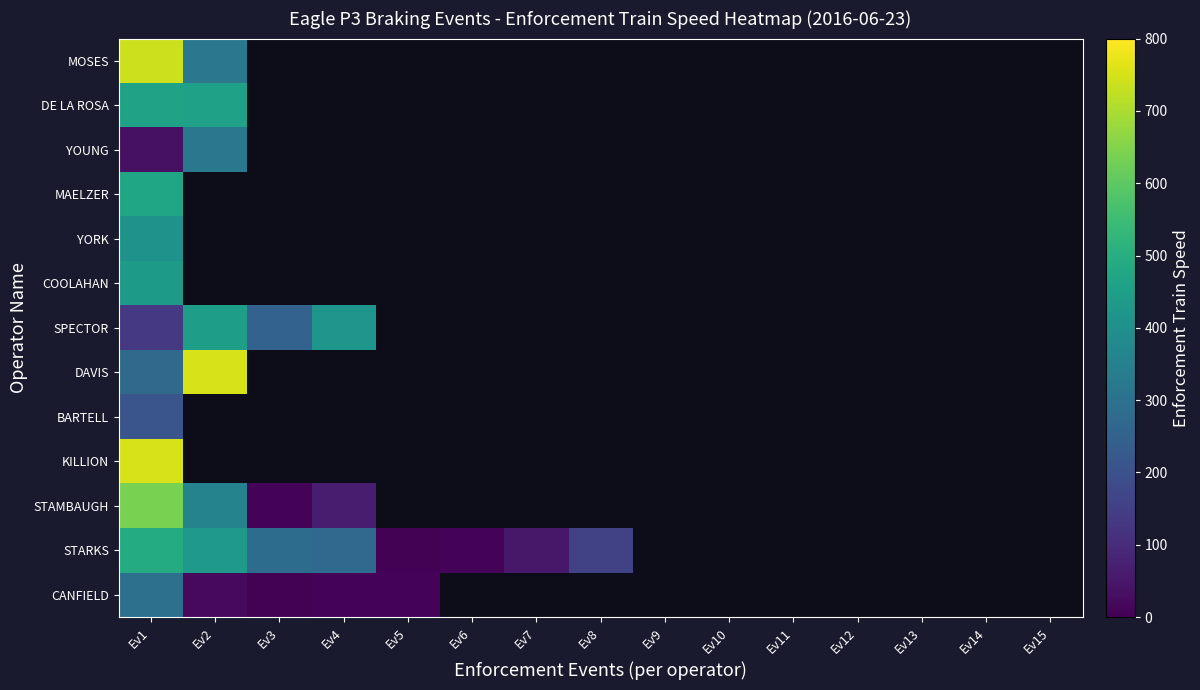

Is the value of BARTELL at Ev4 greater than the value of MOSES at Ev7?

No